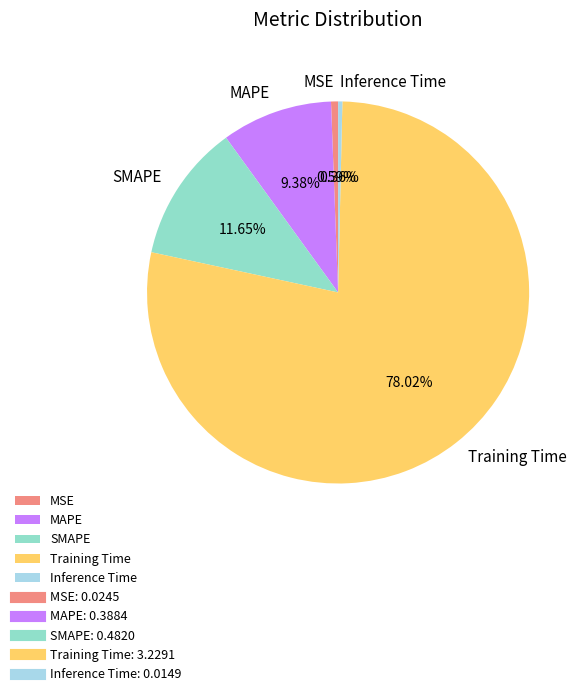

How many segments does this pie chart have?

5